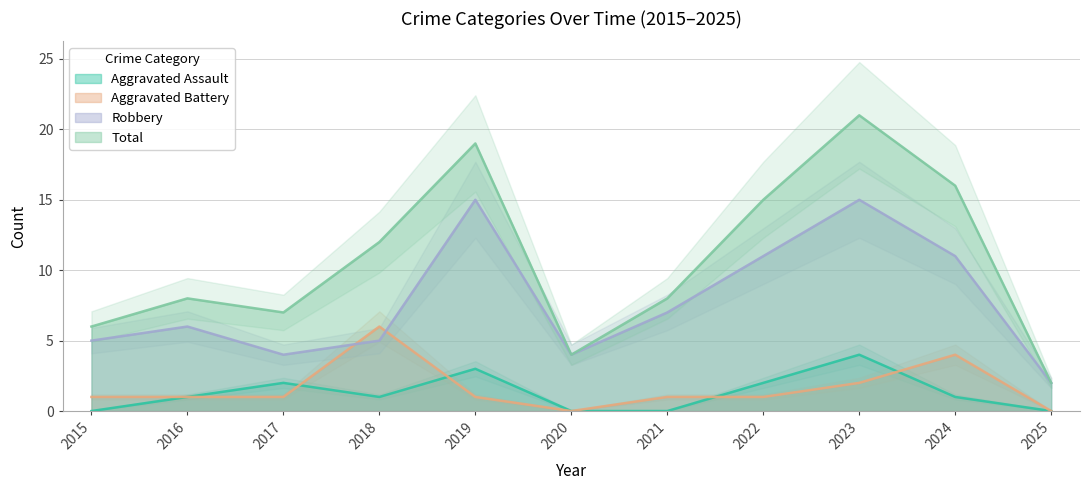

At which category is the sum across all series the highest?

2023